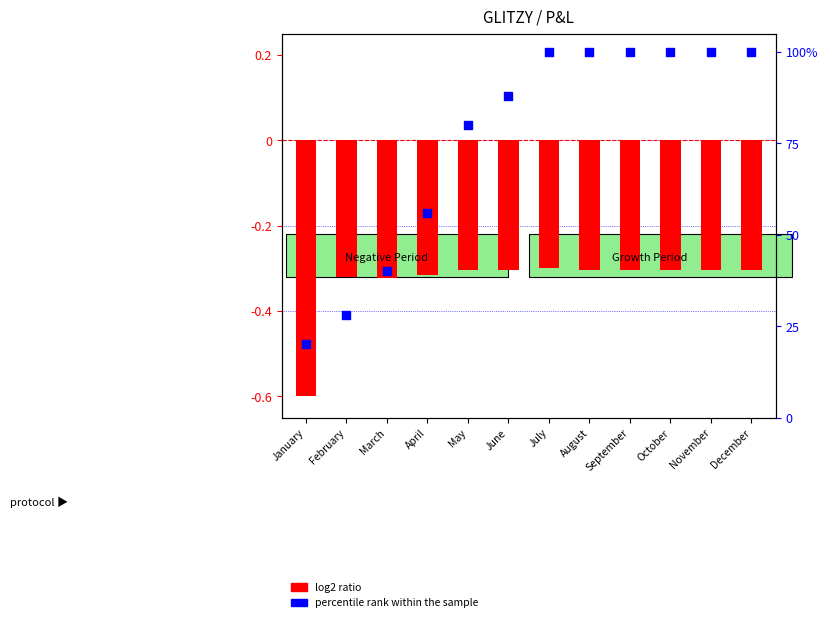

What is the total value across all series at December?

99.7